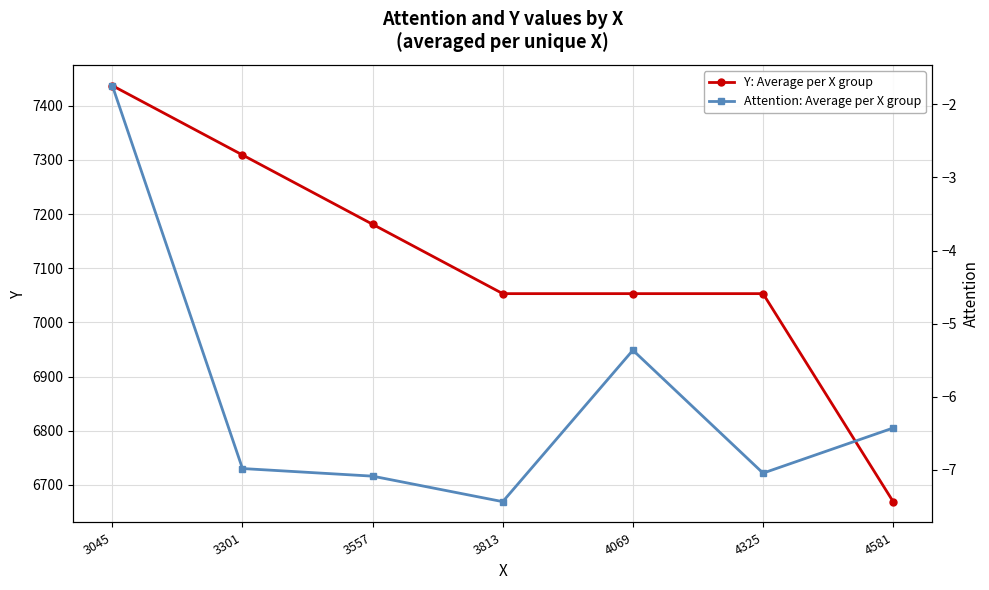

What value does the Attention: Average per X group series have at 4069?

-5.4